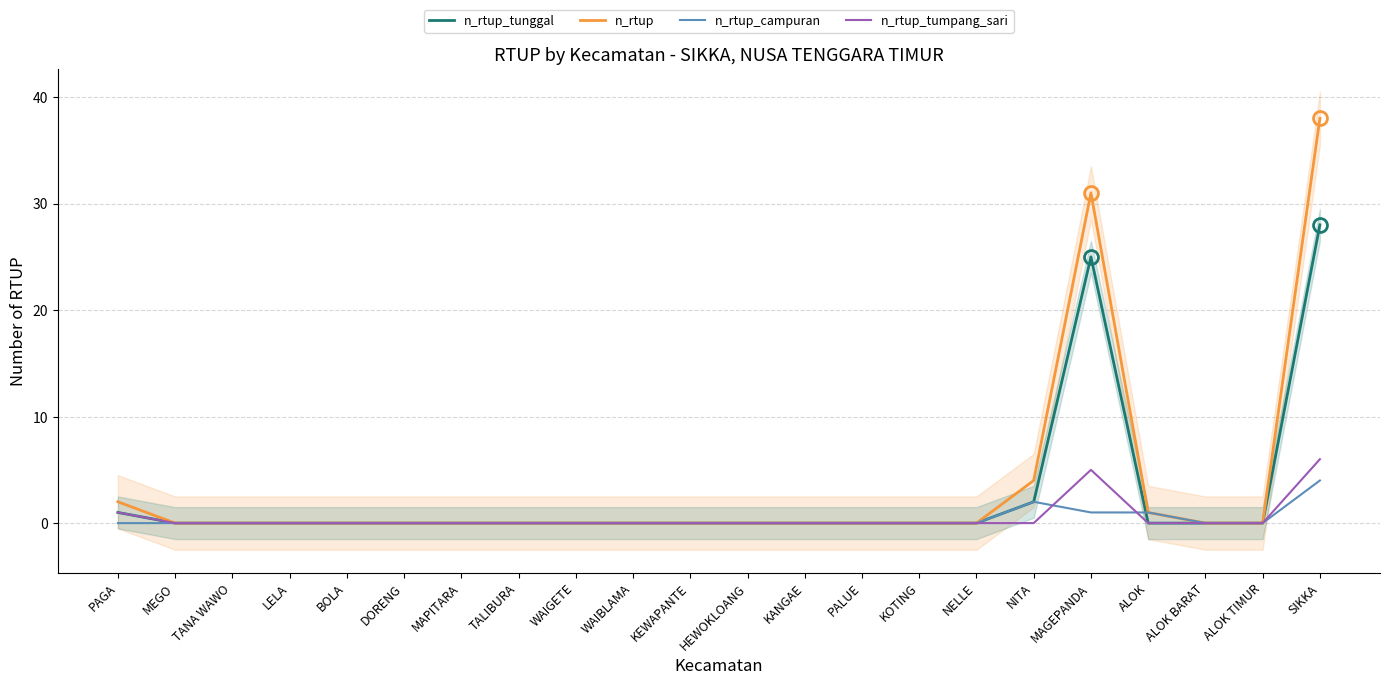

Reading left to right, extract all data points from this chart.

n_rtup_tunggal: 1	0	0	0	0	0	0	0	0	0	0	0	0	0	0	0	2	25	0	0	0	28
n_rtup: 2	0	0	0	0	0	0	0	0	0	0	0	0	0	0	0	4	31	1	0	0	38
n_rtup_campuran: 0	0	0	0	0	0	0	0	0	0	0	0	0	0	0	0	2	1	1	0	0	4
n_rtup_tumpang_sari: 1	0	0	0	0	0	0	0	0	0	0	0	0	0	0	0	0	5	0	0	0	6